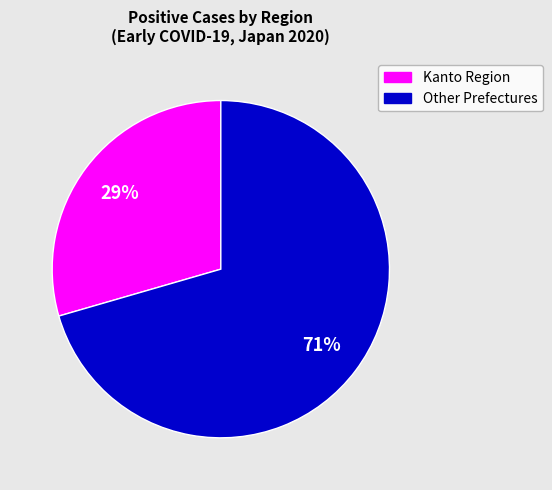

To the nearest percent, what is the average slice percentage?

50%